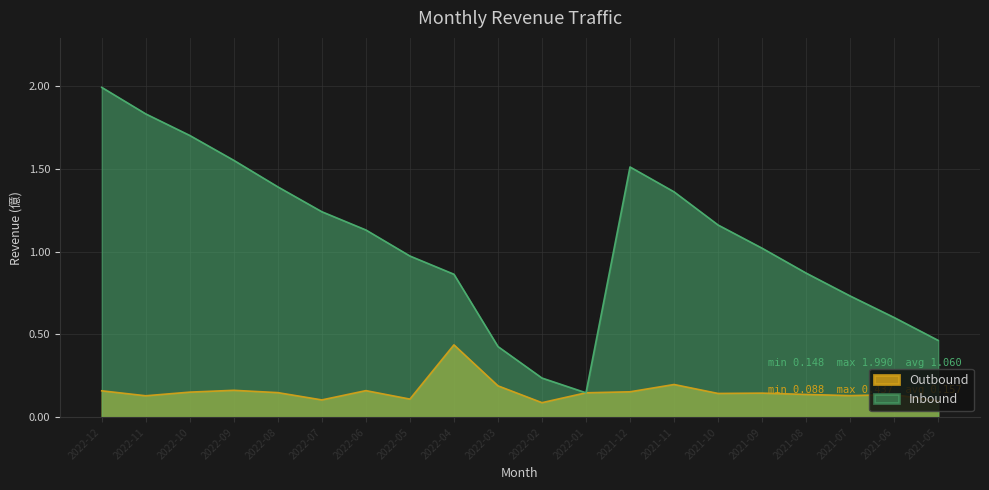

Is it true that Outbound equals 0.1 at 2022-09?

False